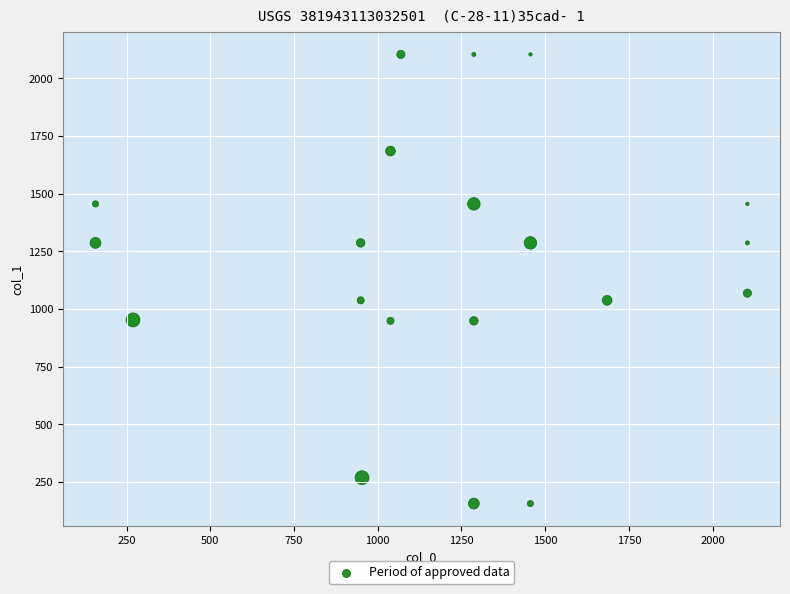

What Y value in the scatter plot is closest to 1130?

1069